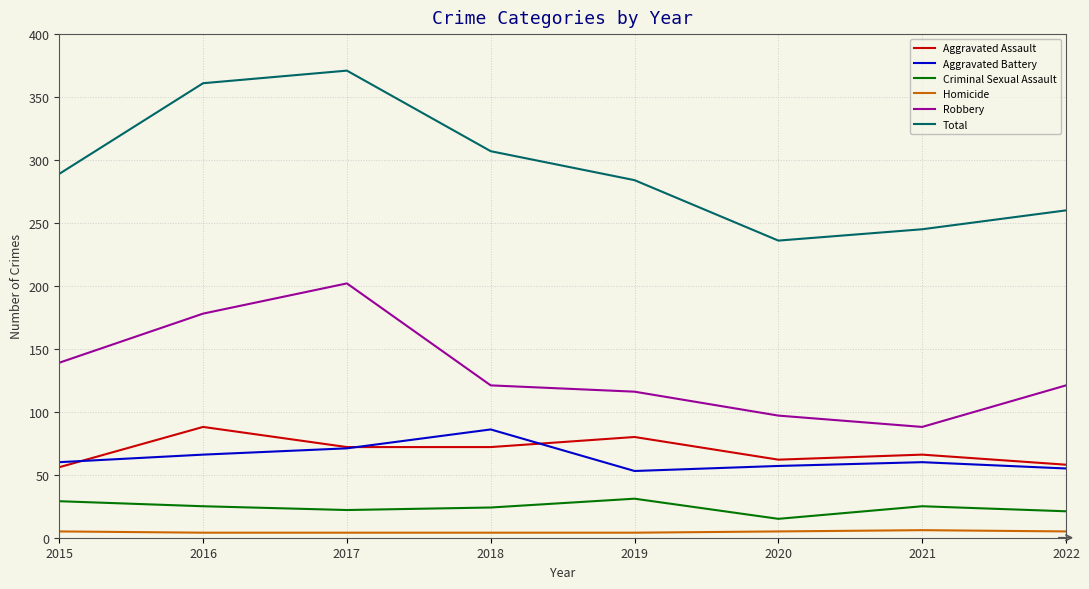

Is the value of Criminal Sexual Assault at 2020 greater than the value of Aggravated Assault at 2018?

No